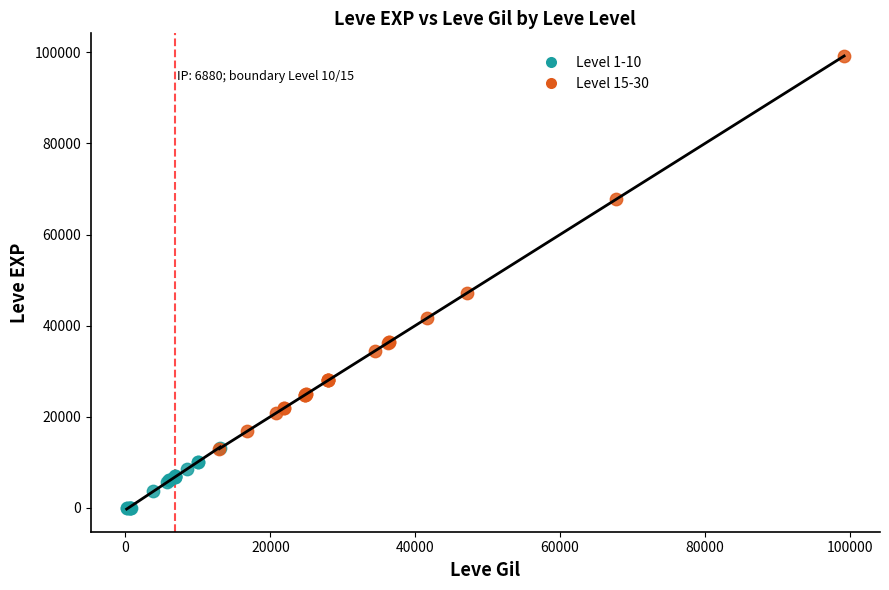

Which series has the widest spread of Y values?

Level 15-30